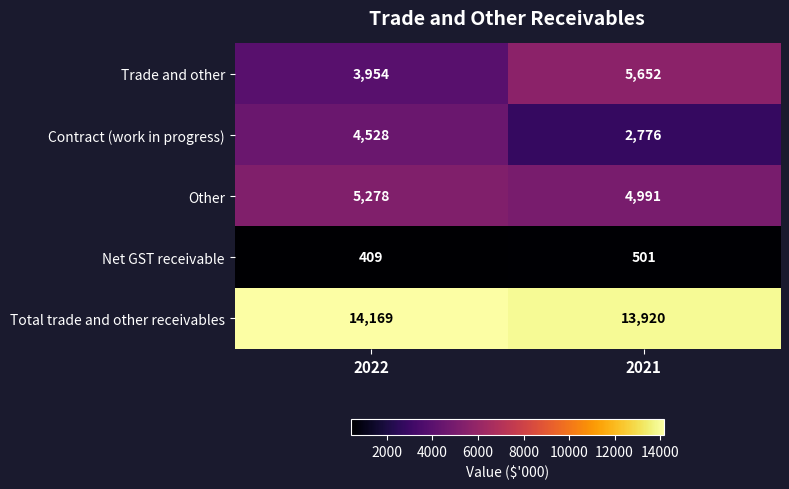

What is the spread (max minus min) of values at 2022?

13760